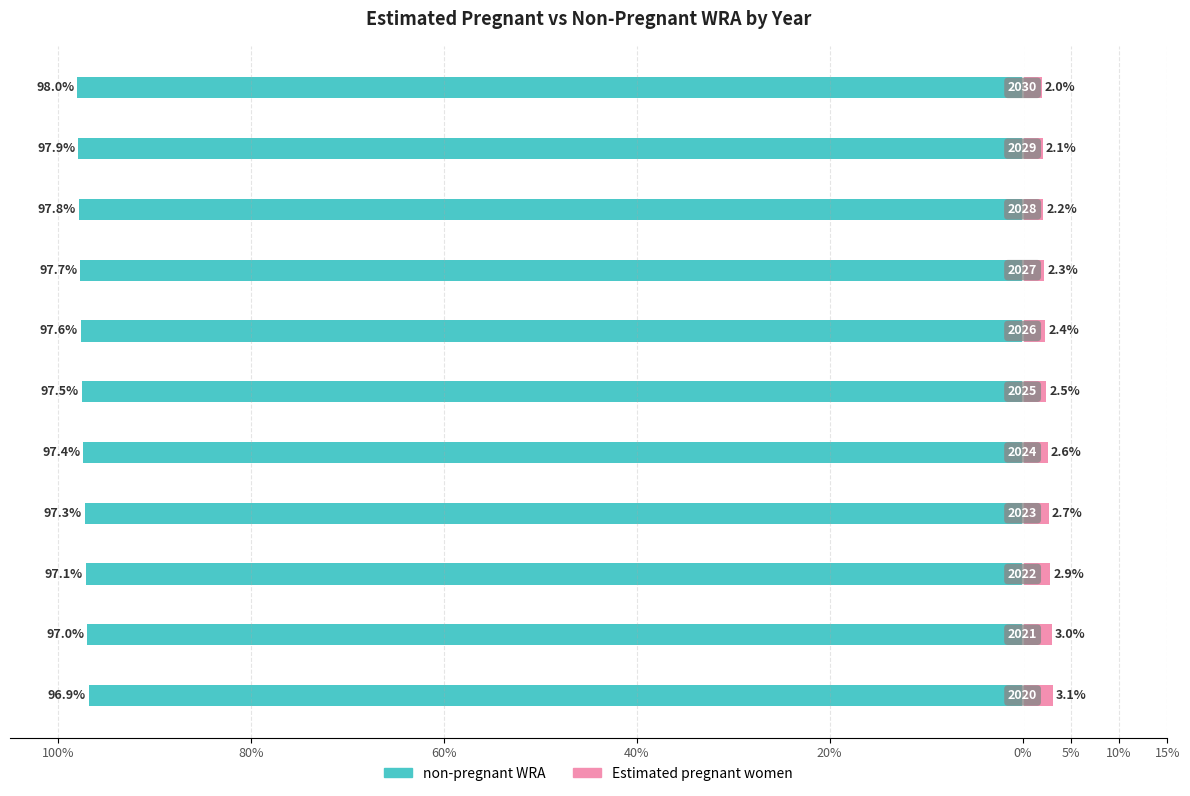

Does the chart contain any negative values?

Yes